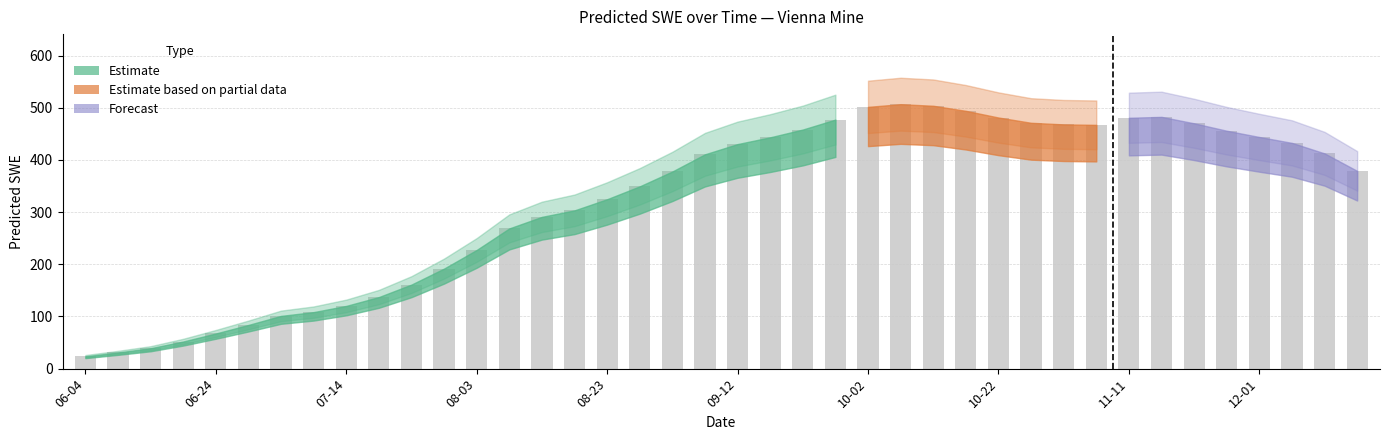

How many distinct data groups are displayed?

1